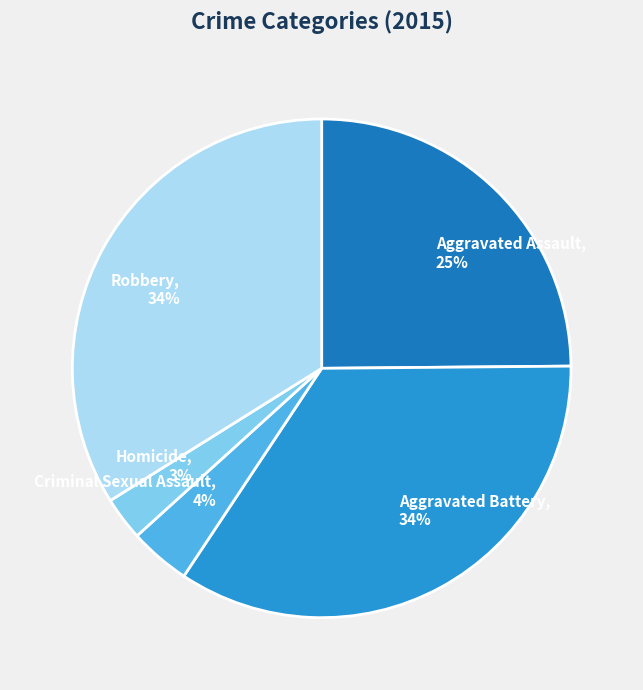

To the nearest percent, what is the average slice percentage?

20%